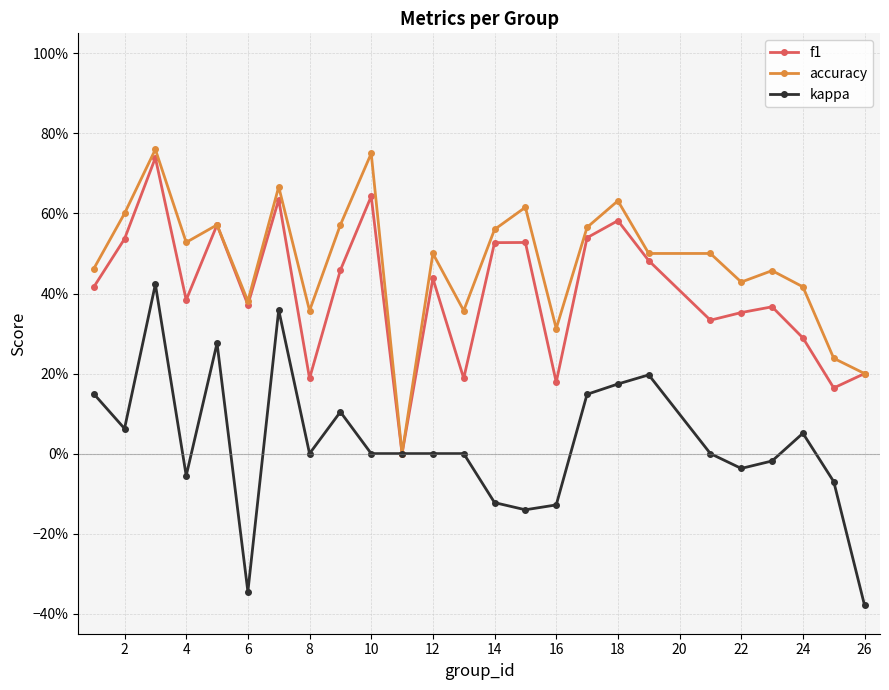

What are all the series names shown in the legend?

f1, accuracy, kappa